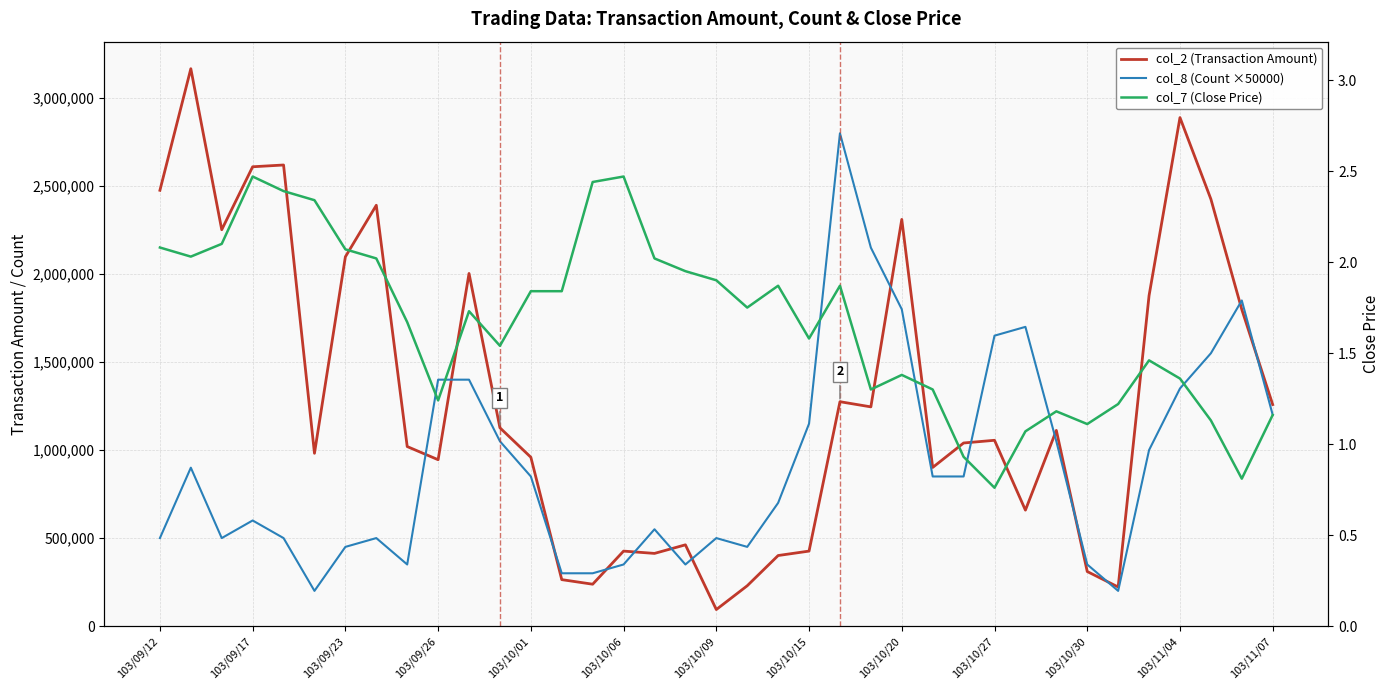

True or false: col_7 (Close Price) has a value of 1.3 at 103/09/23.

False